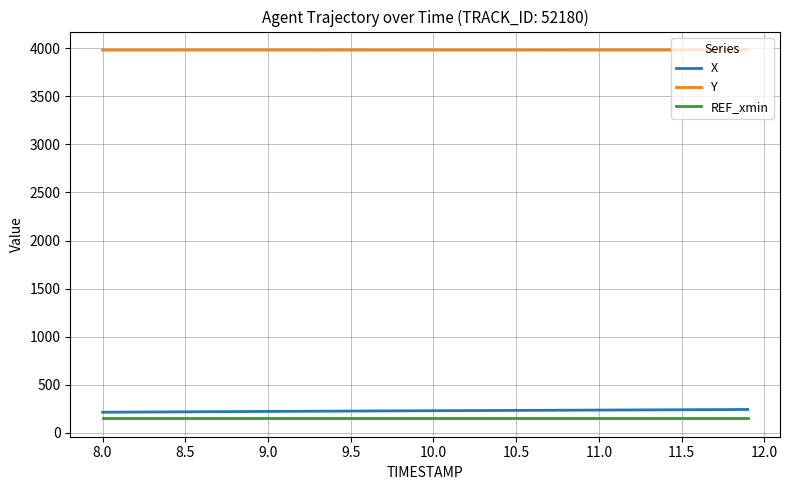

True or false: Y and X cross at least once.

False